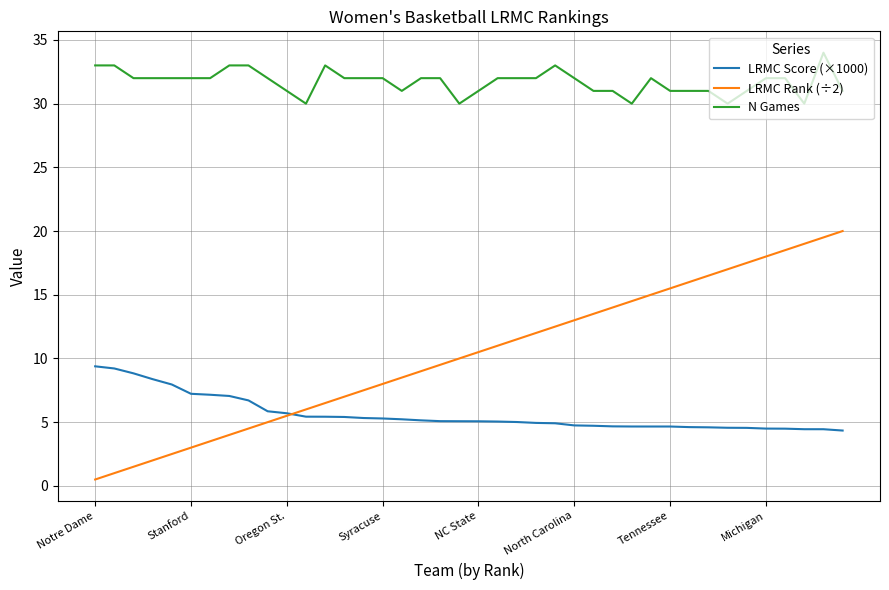

How many lines are shown in the chart?

3